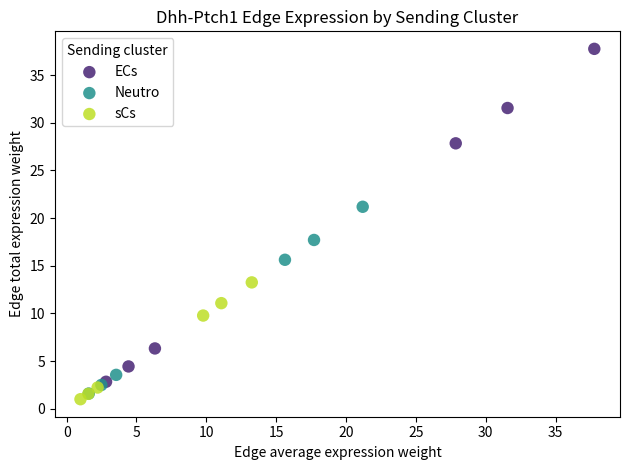

Which series contains the lowest Y value?

sCs